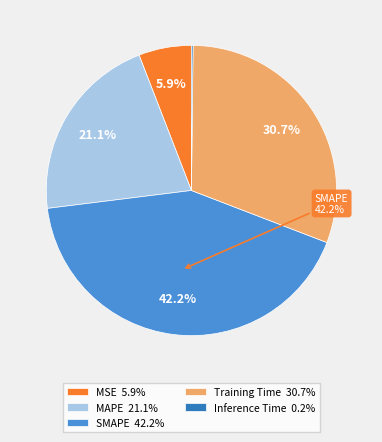

Combined, do MAPE 21.1% and SMAPE 42.2% account for over 50%?

Yes